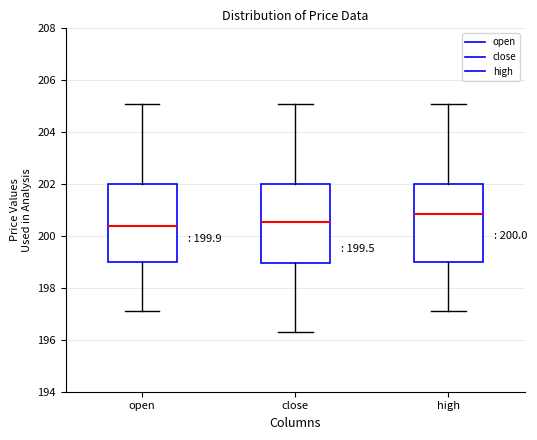

Which box's median line is the highest?

high